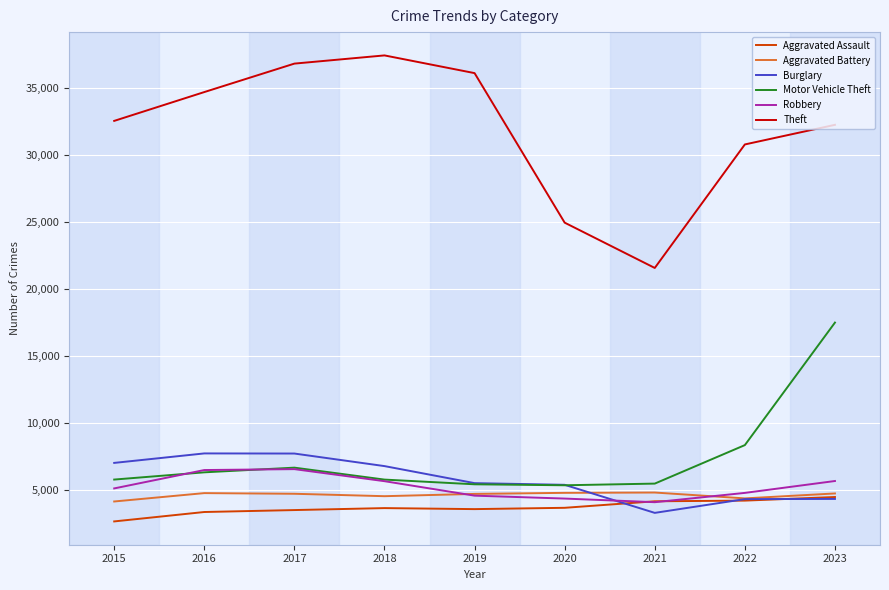

Rank the series by their maximum value, from highest to lowest.

Theft, Motor Vehicle Theft, Burglary, Robbery, Aggravated Battery, Aggravated Assault